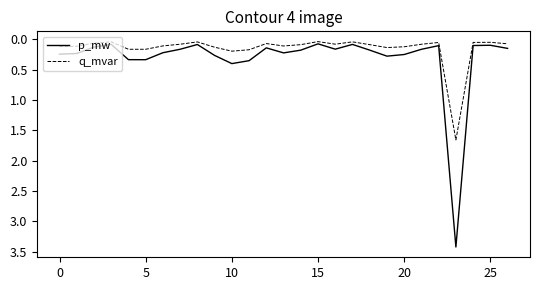

List the series in order of their overall mean, highest first.

p_mw, q_mvar